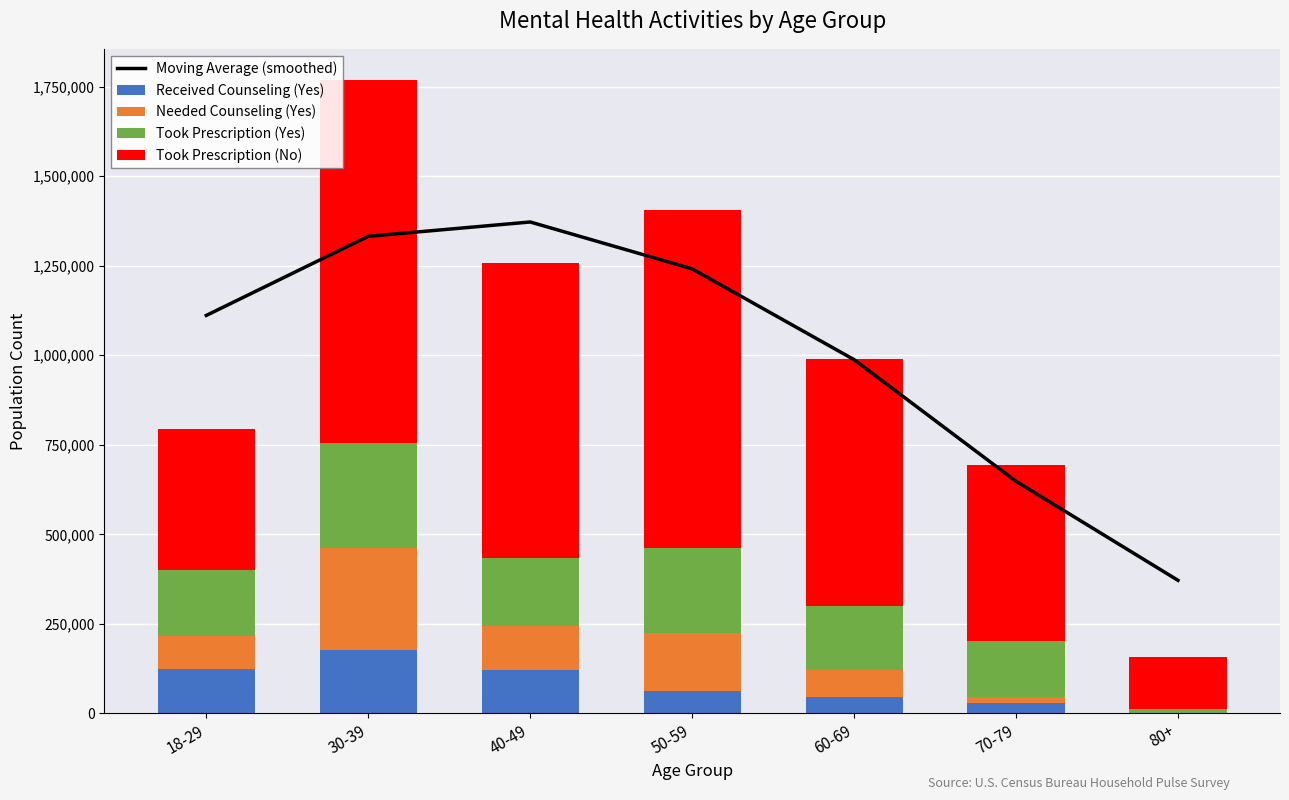

Which category has the lowest value across all series?

80+